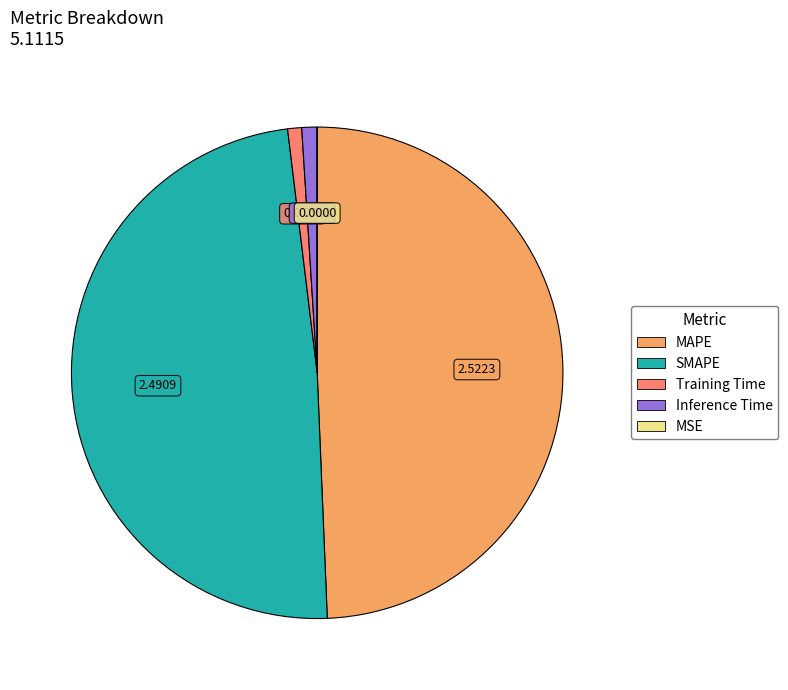

Does SMAPE represent more than half of the total?

No